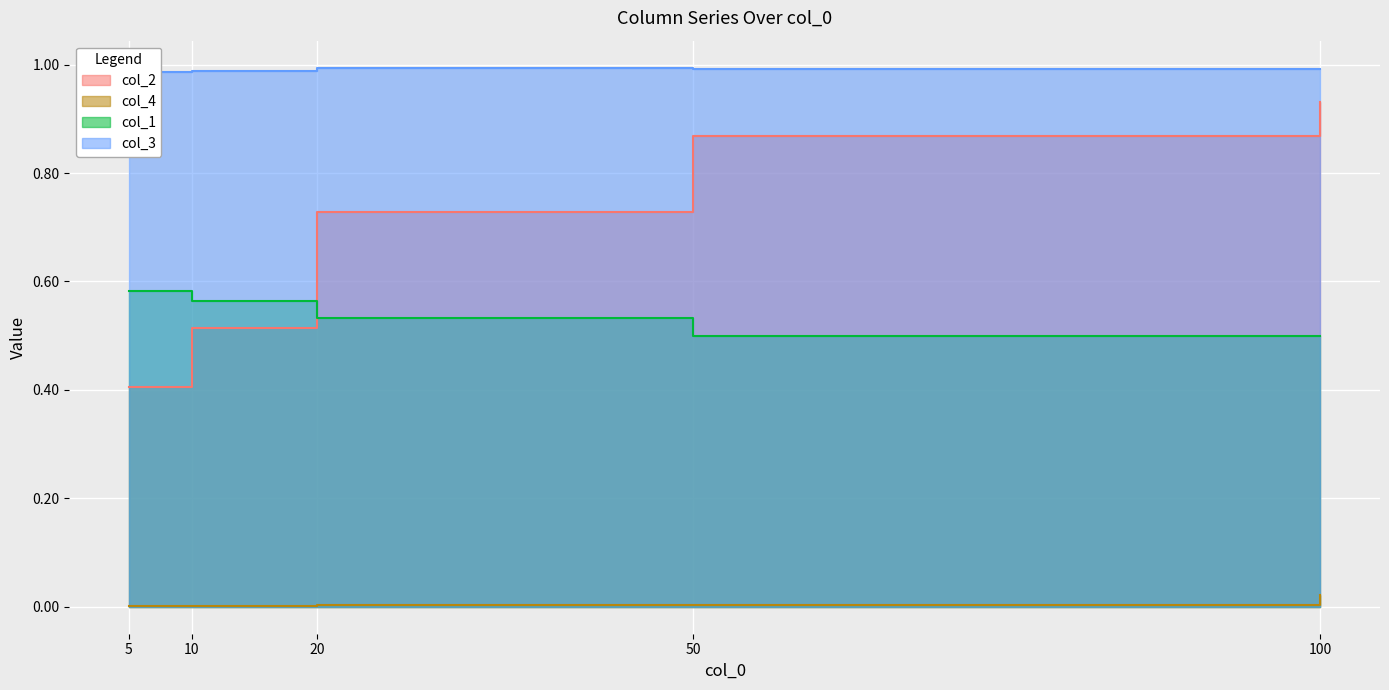

At 5, list the series in order from smallest to largest.

col_4, col_2, col_1, col_3